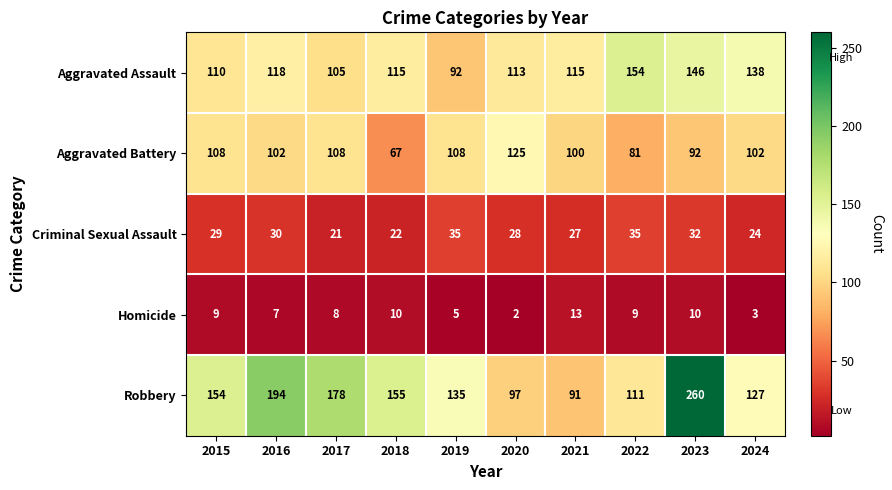

Where does the Aggravated Battery series first go above 102?

2015